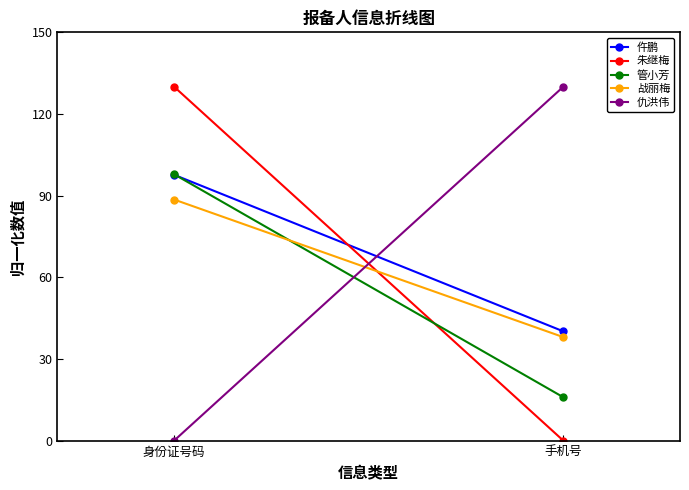

Which series has the widest spread of values?

朱继梅